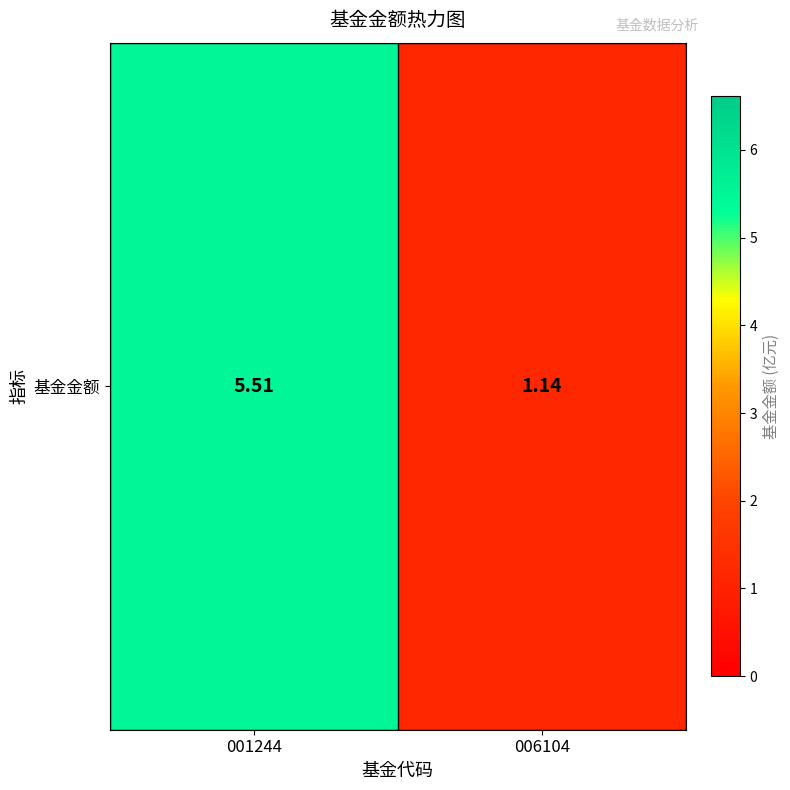

At which category does the chart reach its minimum across all series?

006104